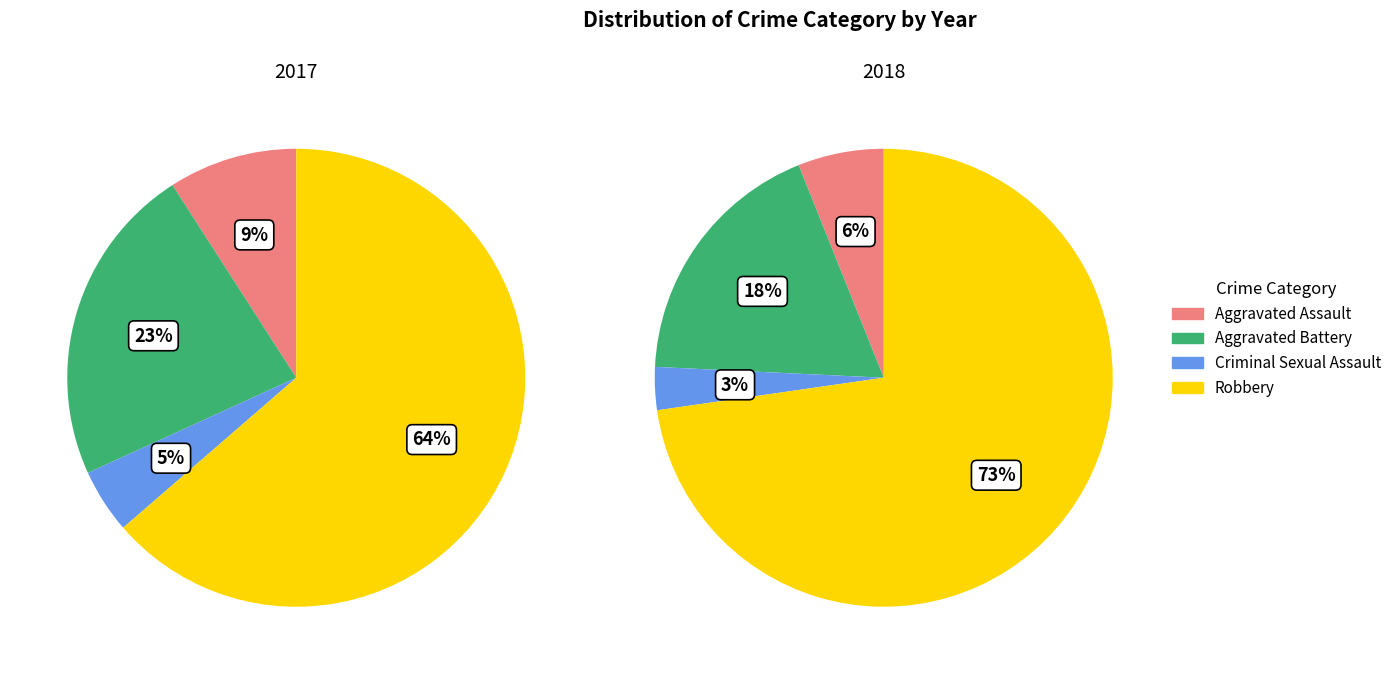

What percentage is the Criminal Sexual Assault slice, to the nearest percent?

3%